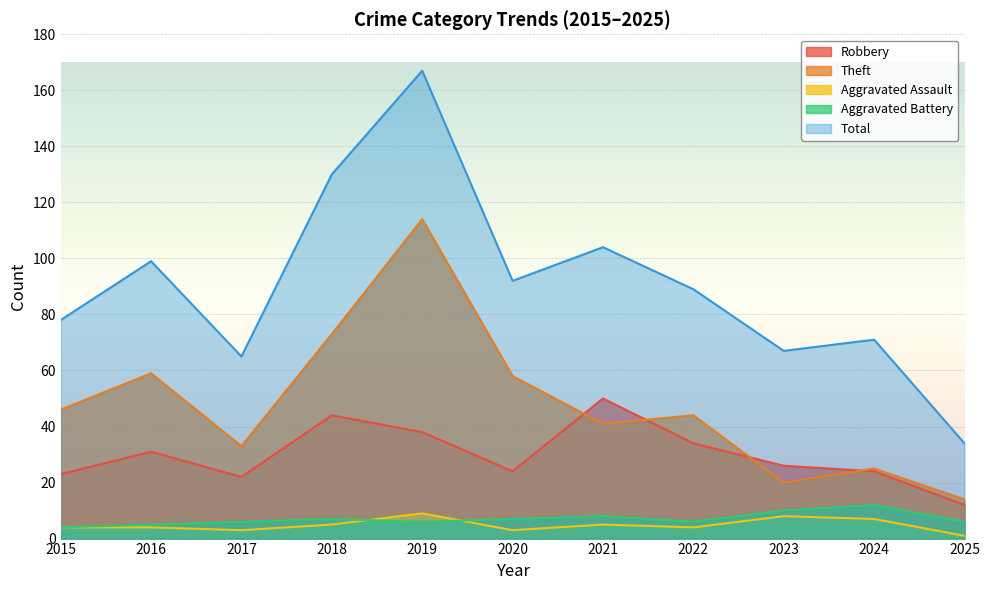

What is the difference between the maximum and second lowest values in the Aggravated Battery series?

7